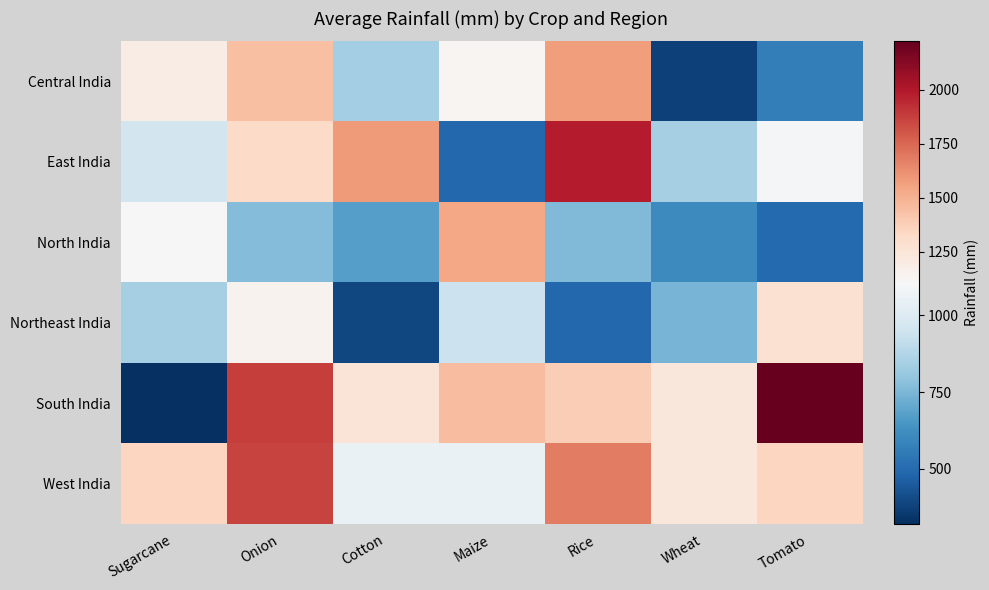

Reading left to right, what are all the values shown in this chart?

Central India: Sugarcane=1185.3	Onion=1441.5	Cotton=838.8	Maize=1126.2	Rice=1571.9	Wheat=374.4	Tomato=566.3
East India: Sugarcane=960.7	Onion=1317.5	Cotton=1580.4	Maize=488.4	Rice=1987.1	Wheat=844.1	Tomato=1093.7
North India: Sugarcane=1106.4	Onion=765.5	Cotton=675.8	Maize=1537.5	Rice=757.9	Wheat=607.0	Tomato=493.7
Northeast India: Sugarcane=847.8	Onion=1143.3	Cotton=391.6	Maize=939.2	Rice=488.4	Wheat=739.3	Tomato=1277.7
South India: Sugarcane=321.6	Onion=1878.1	Cotton=1248.3	Maize=1449.2	Rice=1381.3	Wheat=1235.2	Tomato=2224.1
West India: Sugarcane=1348.0	Onion=1864.5	Cotton=1056.5	Maize=1056.0	Rice=1682.4	Wheat=1235.2	Tomato=1350.0